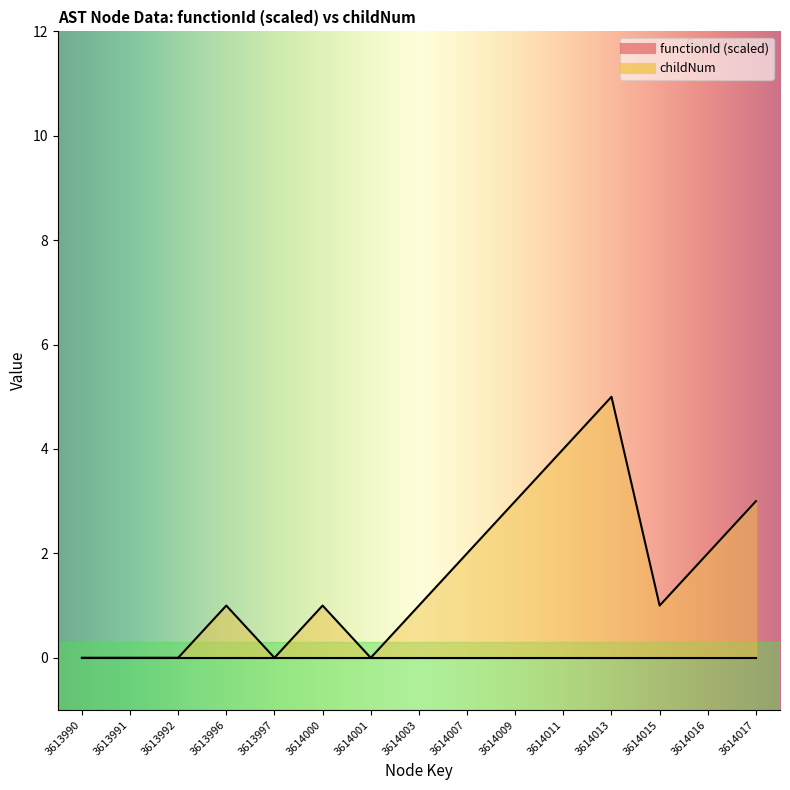

How many values exceed 1?

6